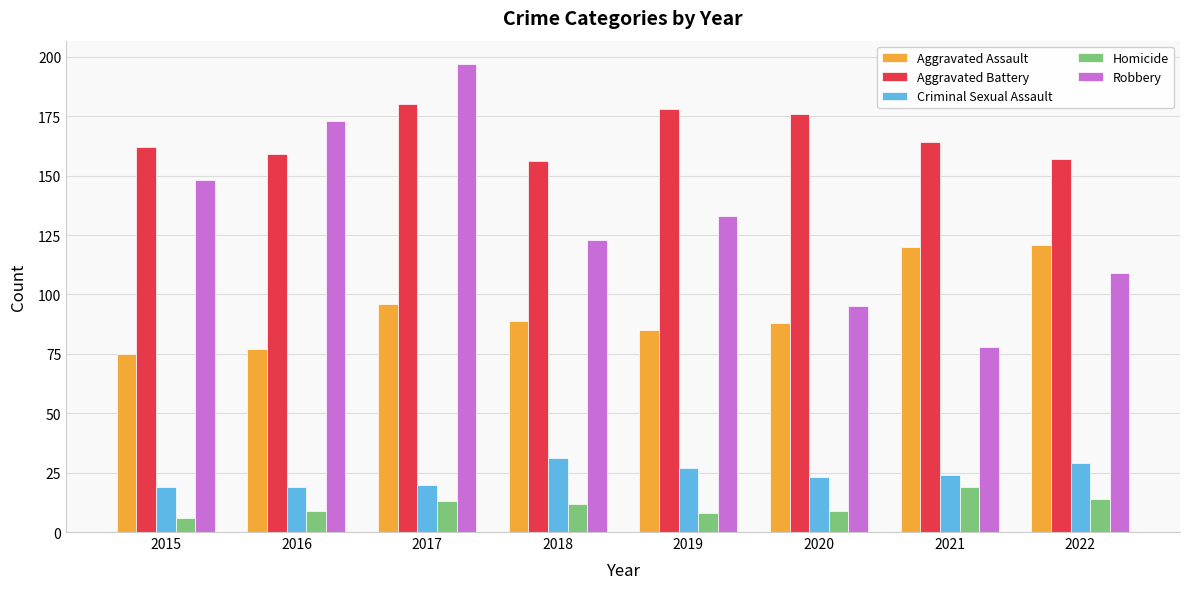

What are all the series names shown in the legend?

Aggravated Assault, Aggravated Battery, Criminal Sexual Assault, Homicide, Robbery